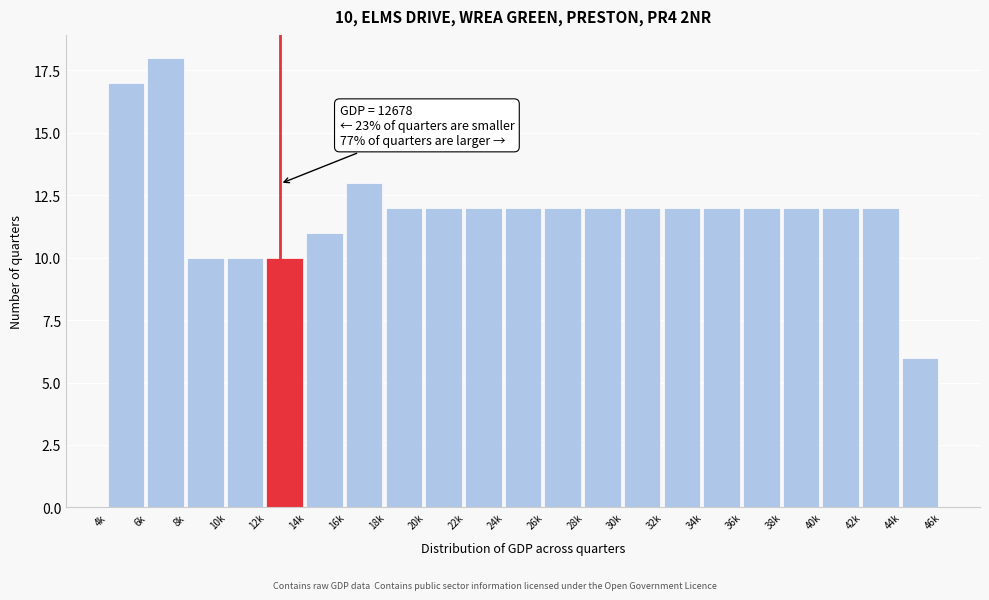

Reading left to right, transcribe all the data shown in this chart.

17	18	10	10	10	11	13	12	12	12	12	12	12	12	12	12	12	12	12	12	6